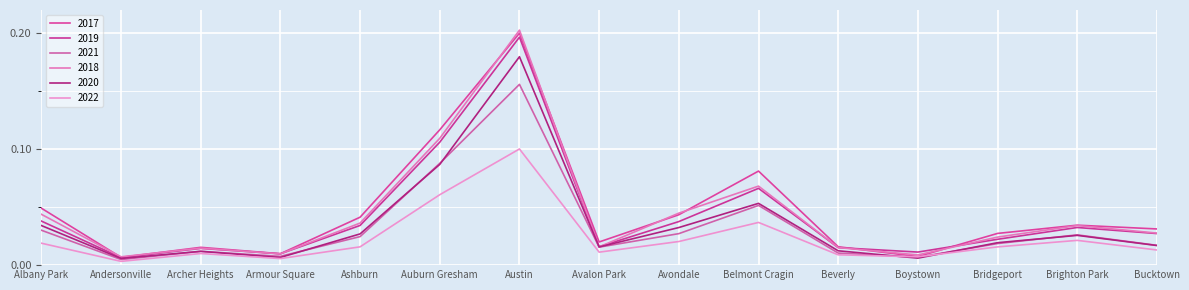

True or false: 2020 and 2018 intersect in this chart.

False